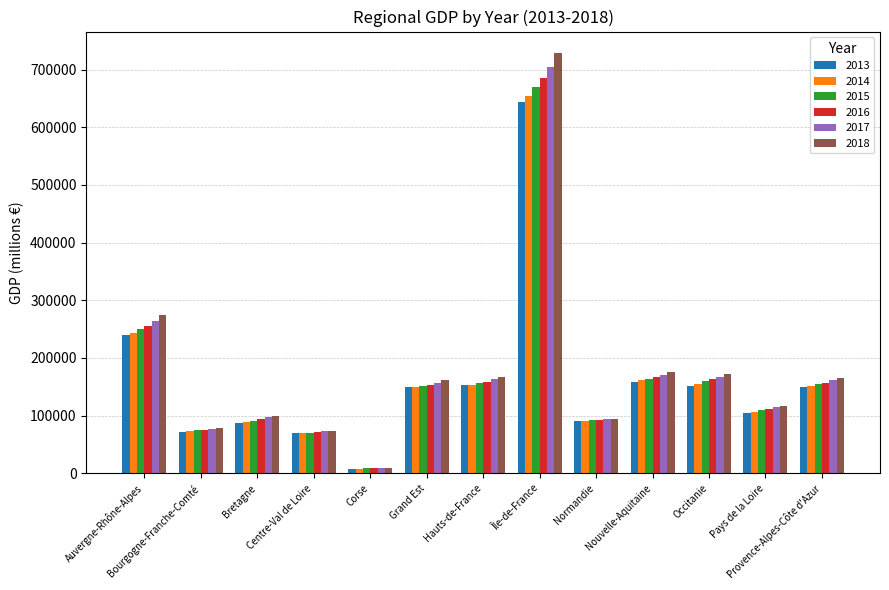

What is the difference between the maximum and minimum values in the 2017 series?

696284.9